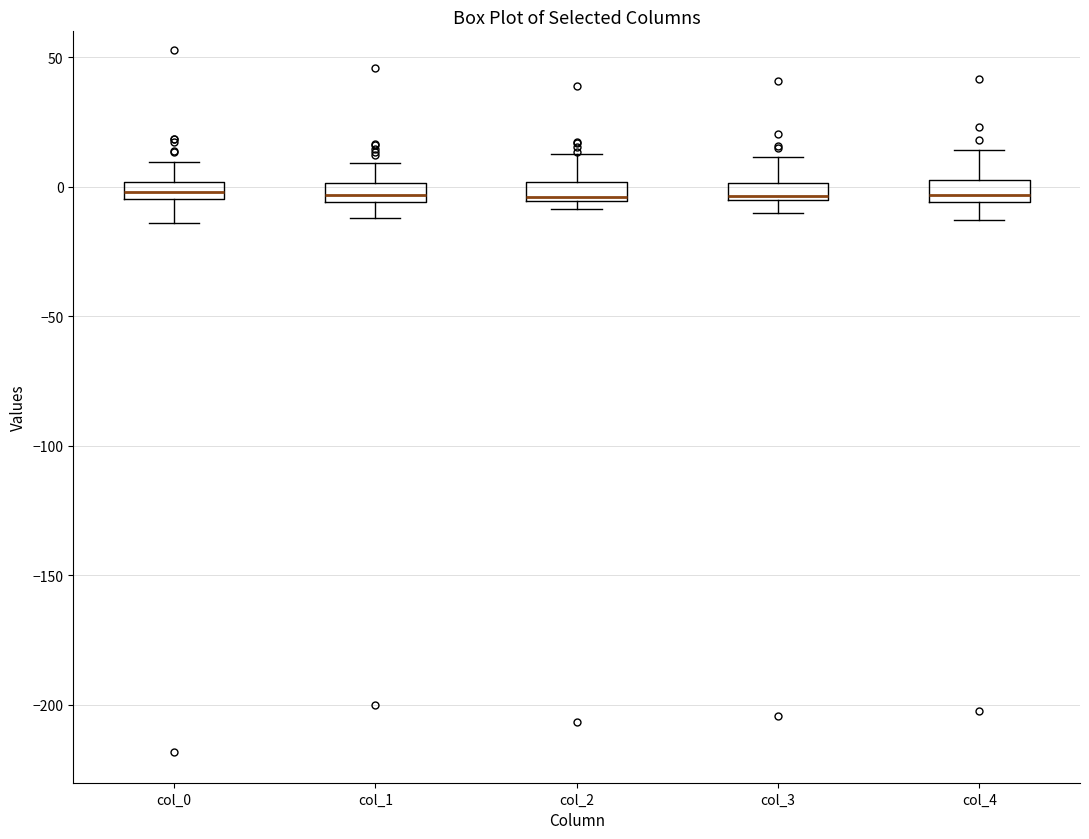

Where does the lower whisker of the box for col_3 end on the y-axis? The values are not printed on the chart, so give them approximately, as read against the axis.

-10